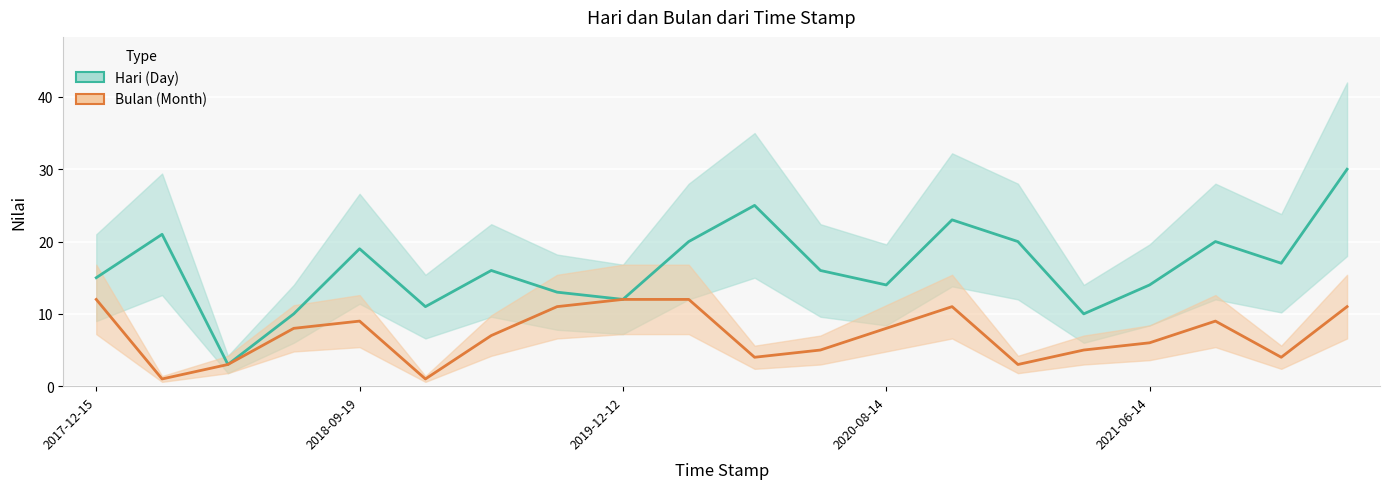

The value of Bulan (Month) at 2020-08-14 is 14. True or false?

False